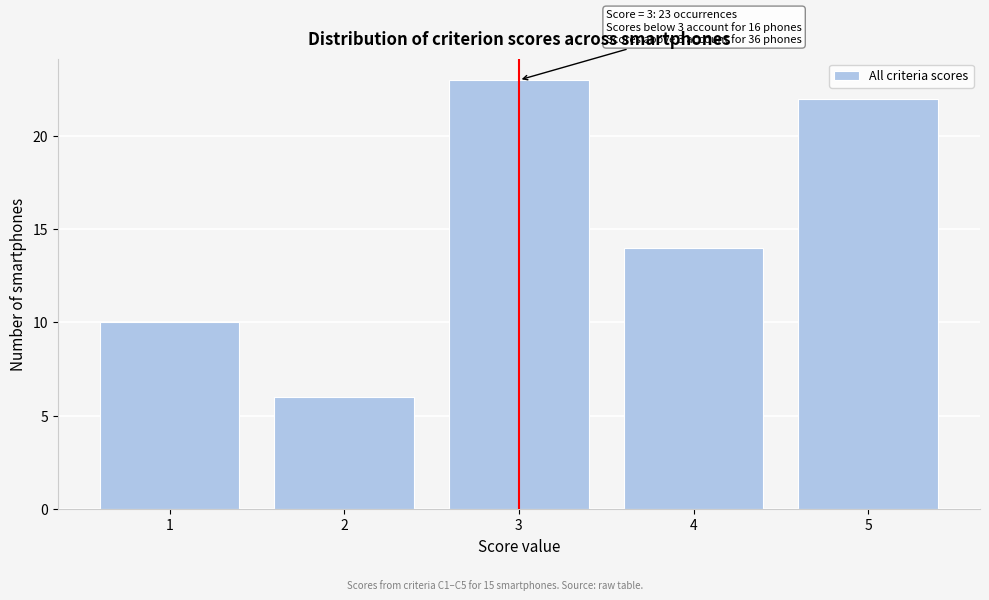

Which range on the x-axis has the tallest bar?

2.5 to 3.5